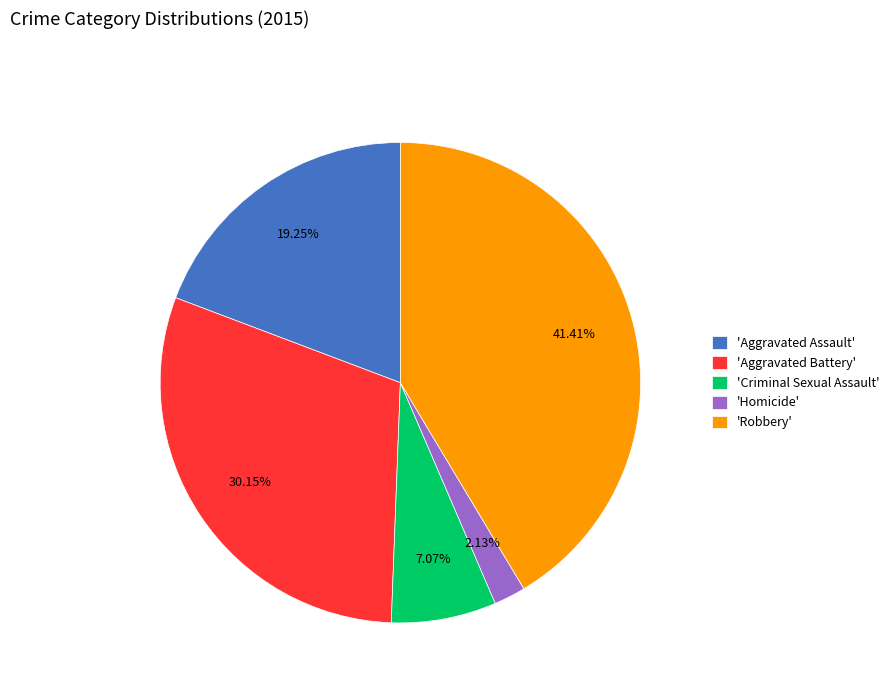

Which category has the biggest portion of the pie?

'Robbery'